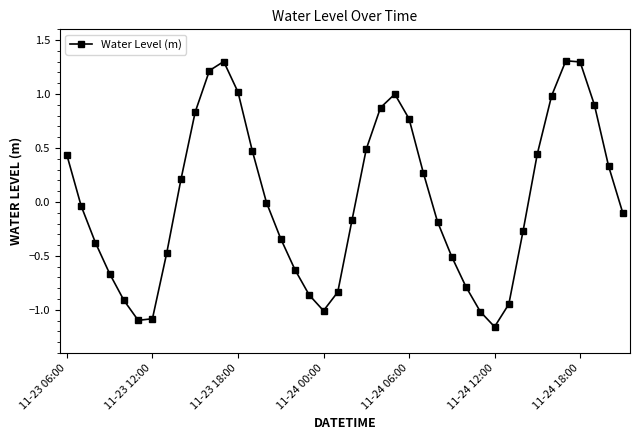

What is the sum of all values?

0.7